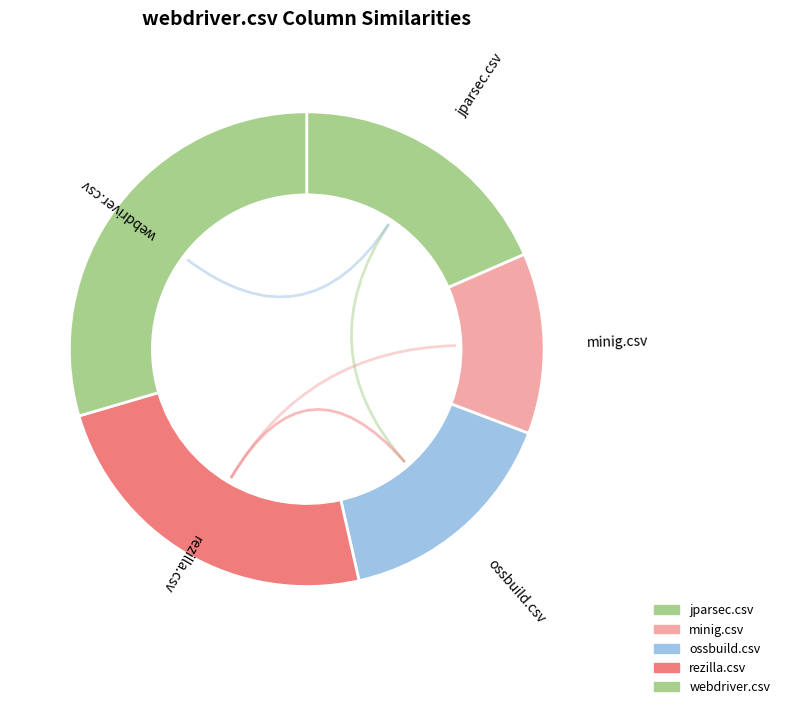

Which category has the biggest portion of the pie?

webdriver.csv